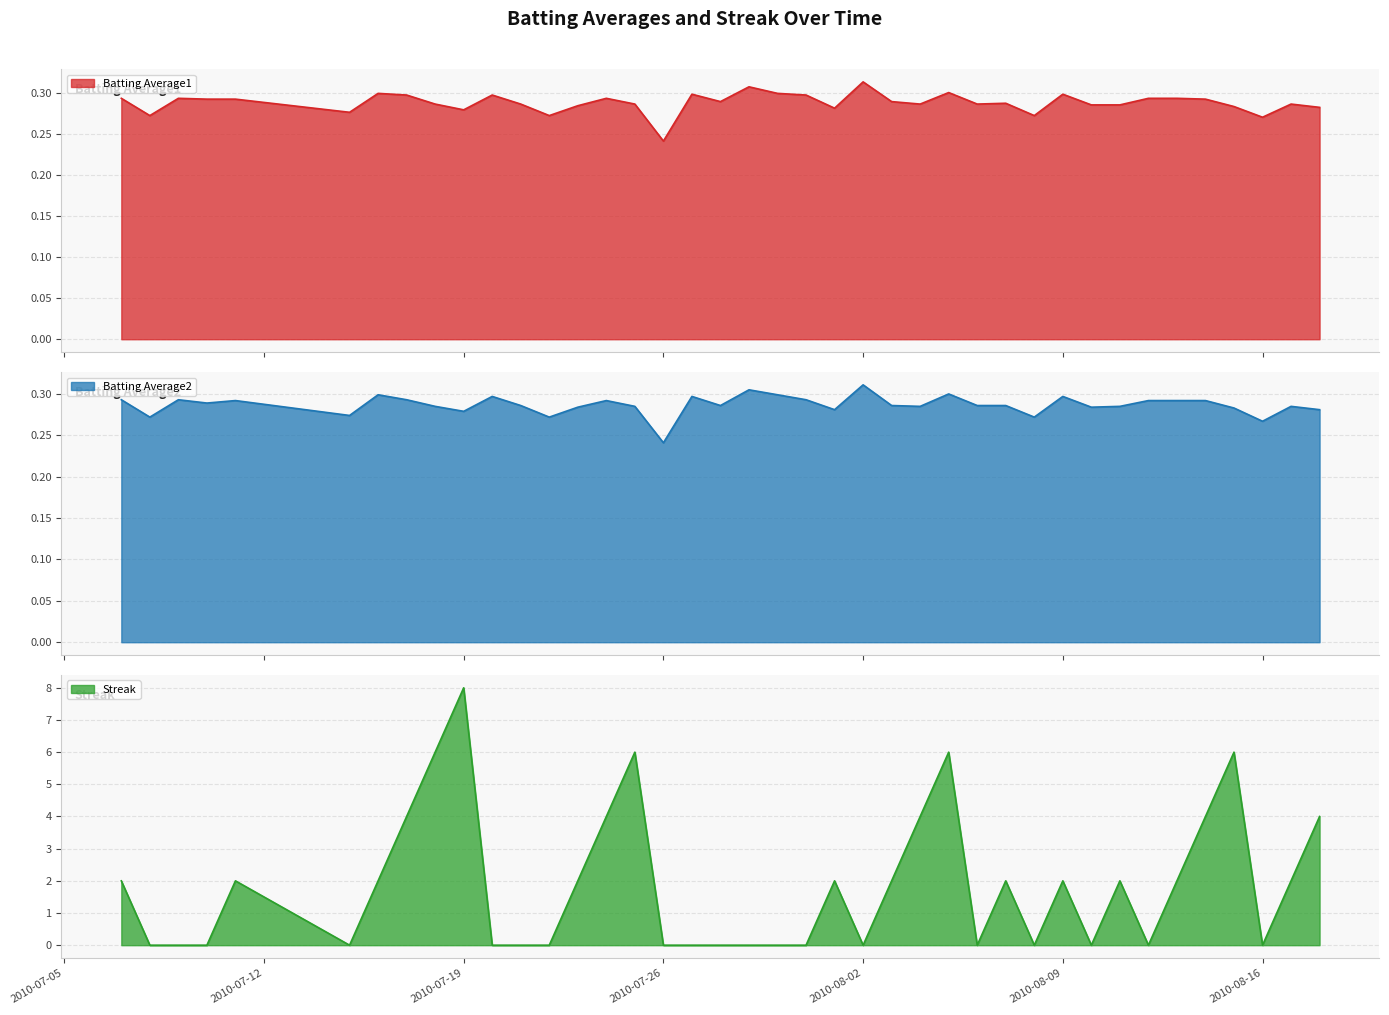

How many lines are shown in the chart?

3